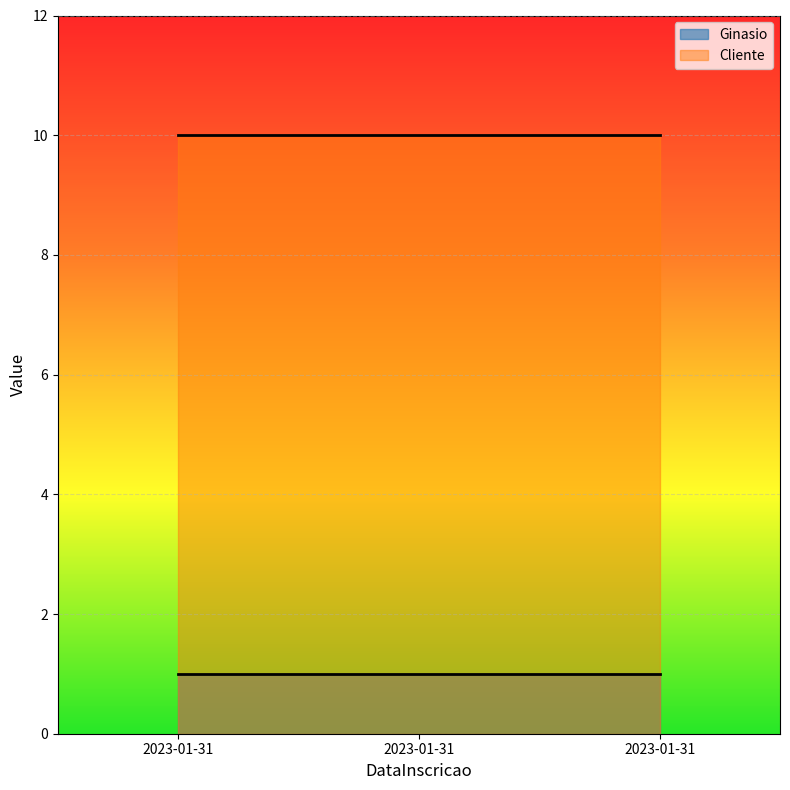

Between 2023-01-31 and 2023-01-31, which series saw the biggest shift?

Ginasio